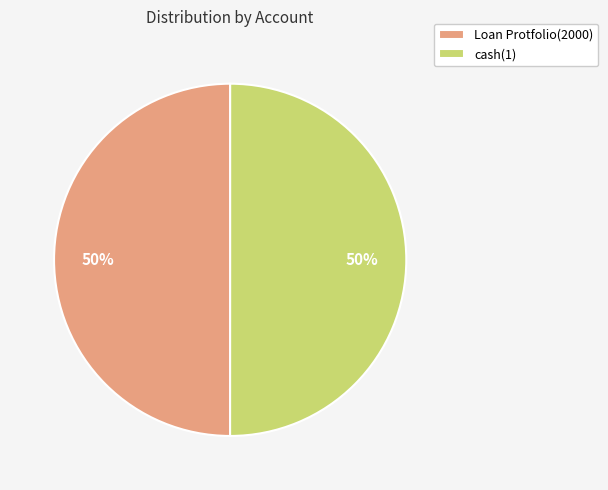

How many slices are in this pie chart?

2